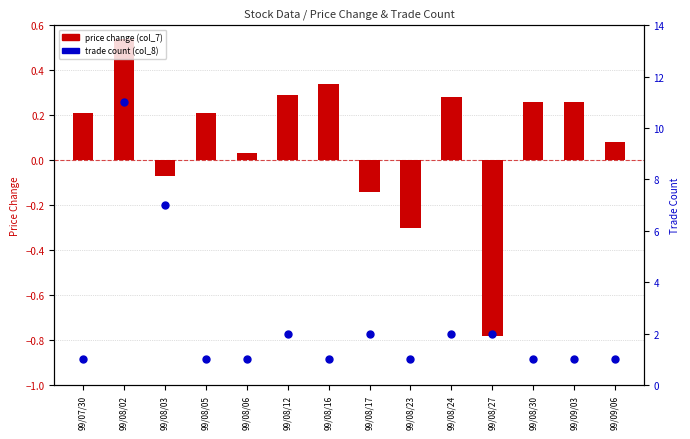

Which series reaches the minimum Y coordinate?

price change (col_7)